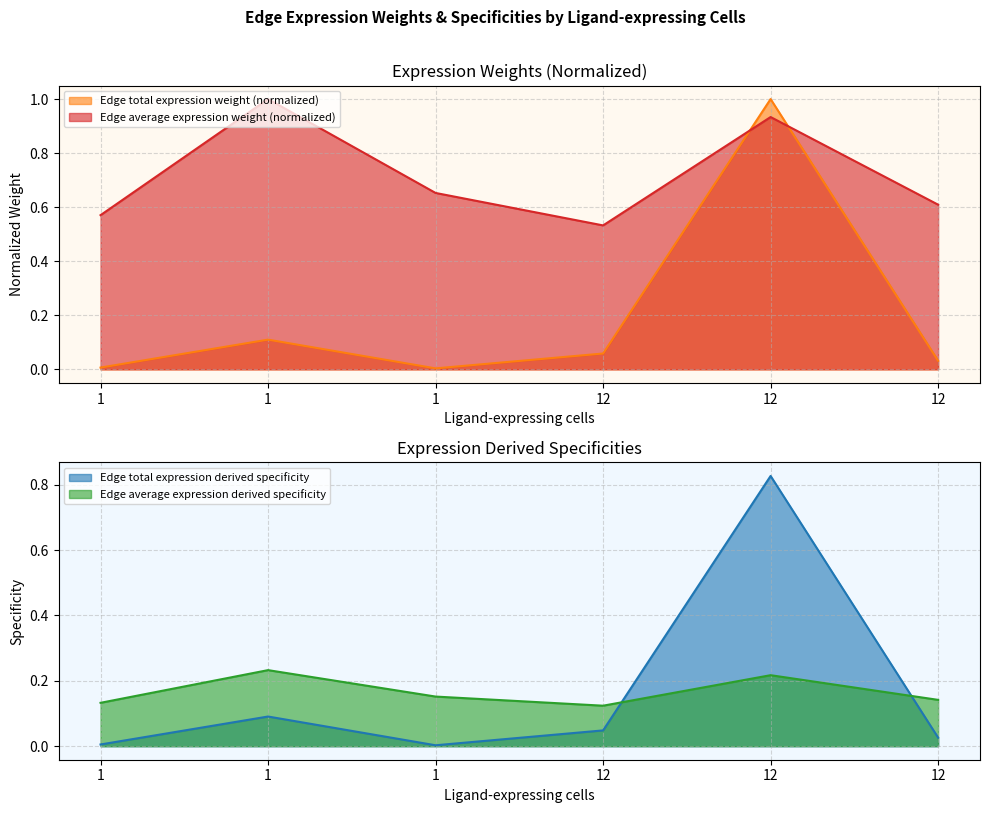

At which category does Edge total expression derived specificity reach its first local valley?

1